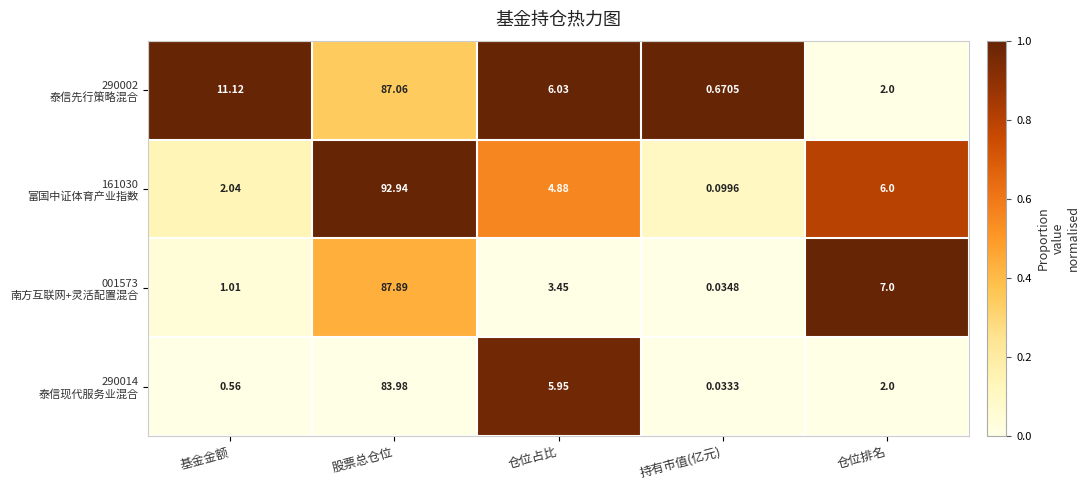

At which category is the sum across all series the highest?

股票总仓位